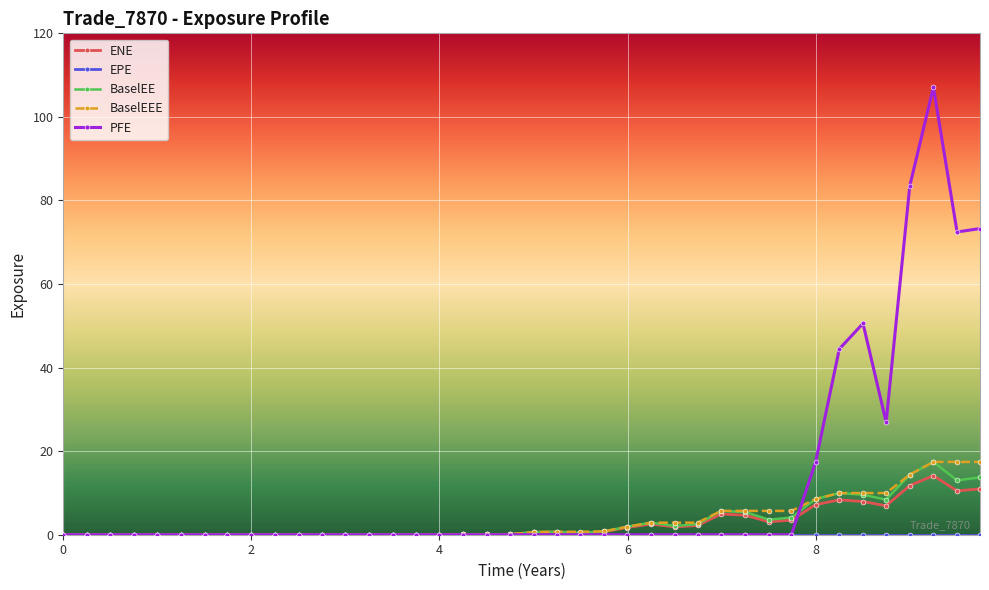

What is the maximum value for BaselEEE?

17.4